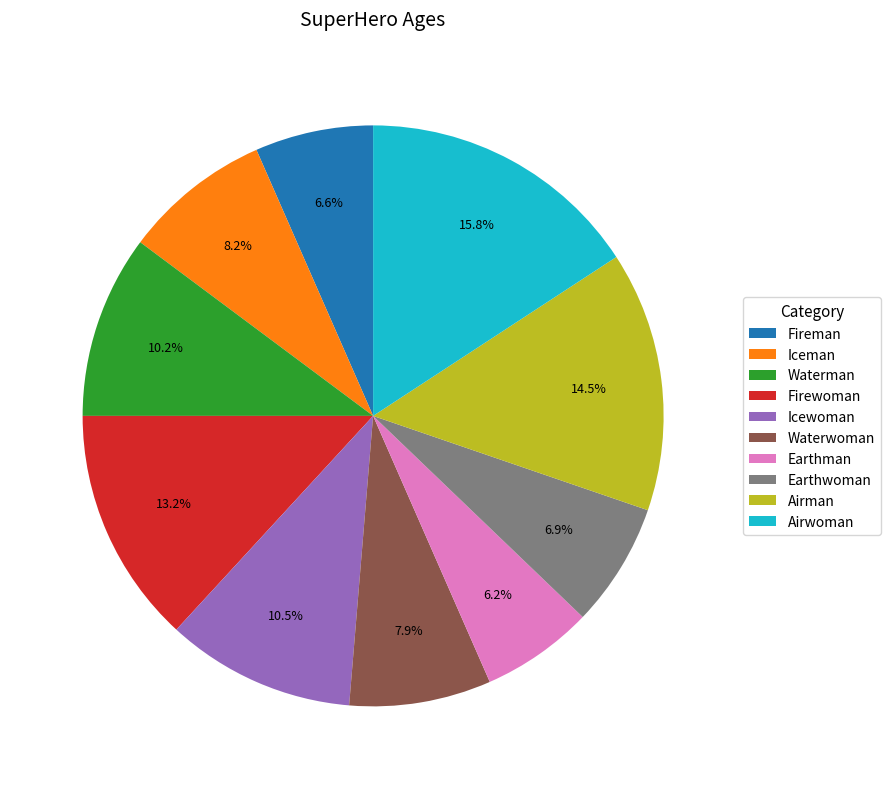

Which category has the biggest portion of the pie?

Airwoman